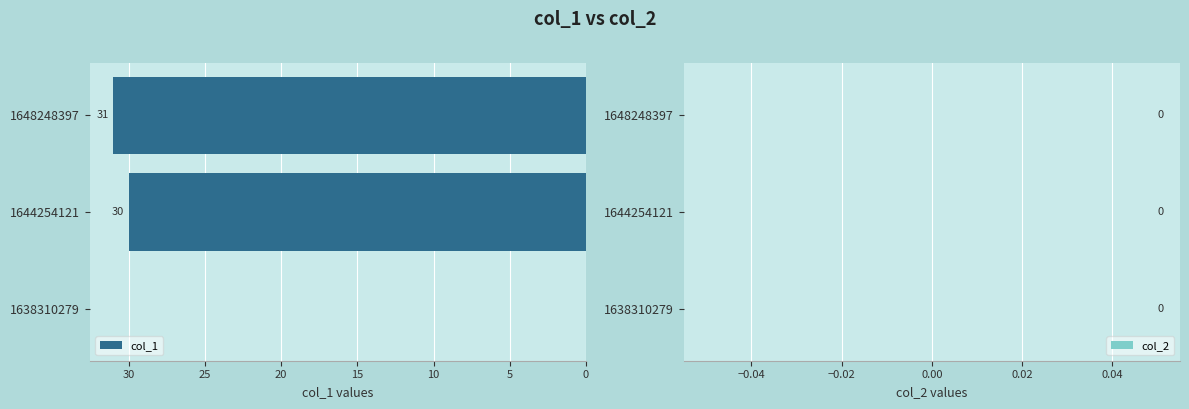

Reading bottom to top, what are all the values shown in this chart?

1638310279=0	1644254121=30	1648248397=31